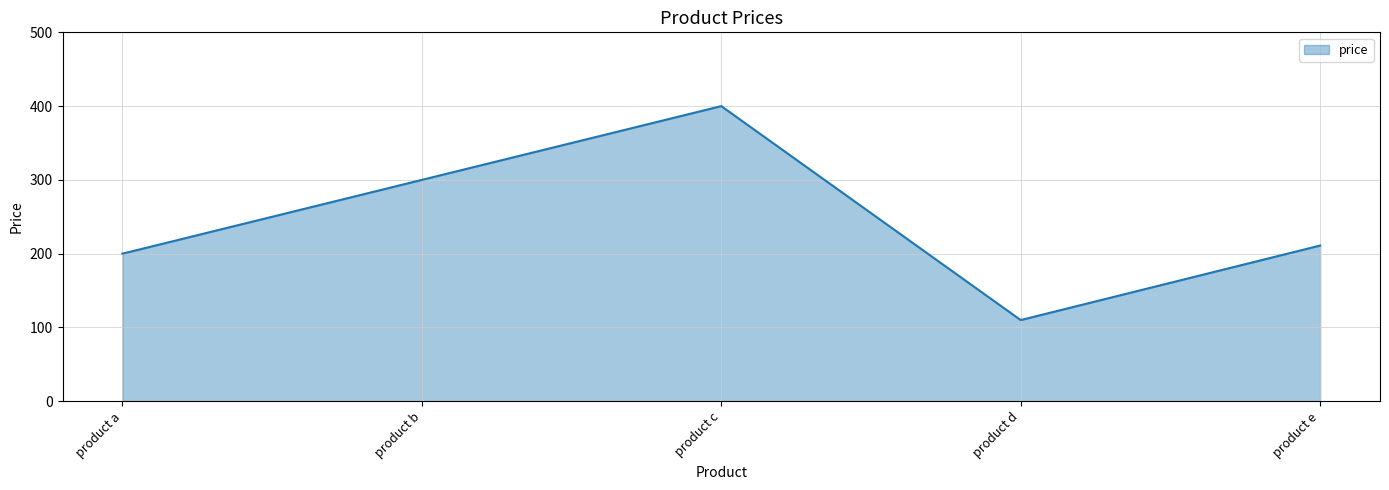

True or false: the data has more than 2 interior local peaks.

False